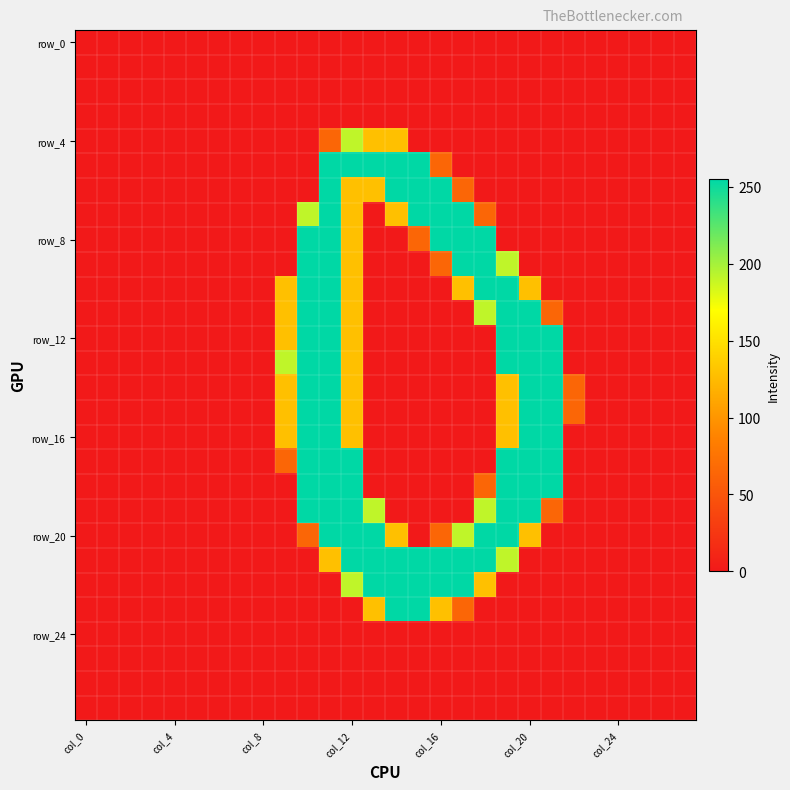

How many series are shown in this chart?

28